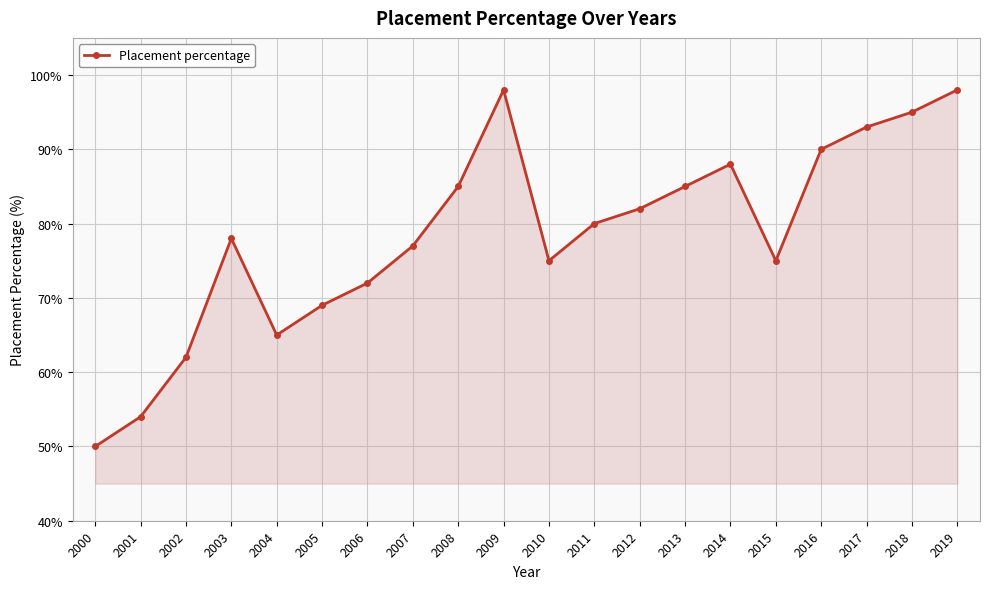

How many data points are less than 80?

10